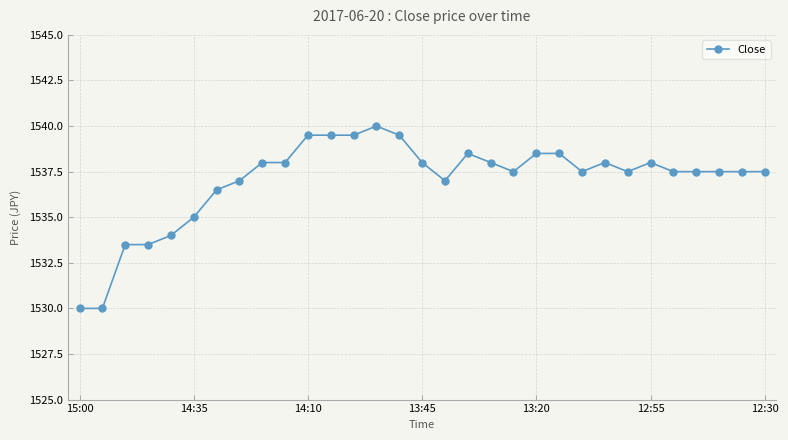

What is the difference between the maximum and minimum values?

10.0